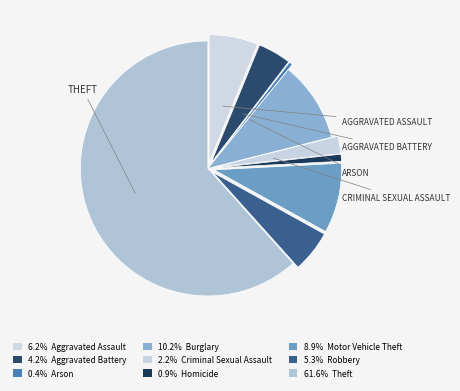

Which category accounts for the majority?

Theft